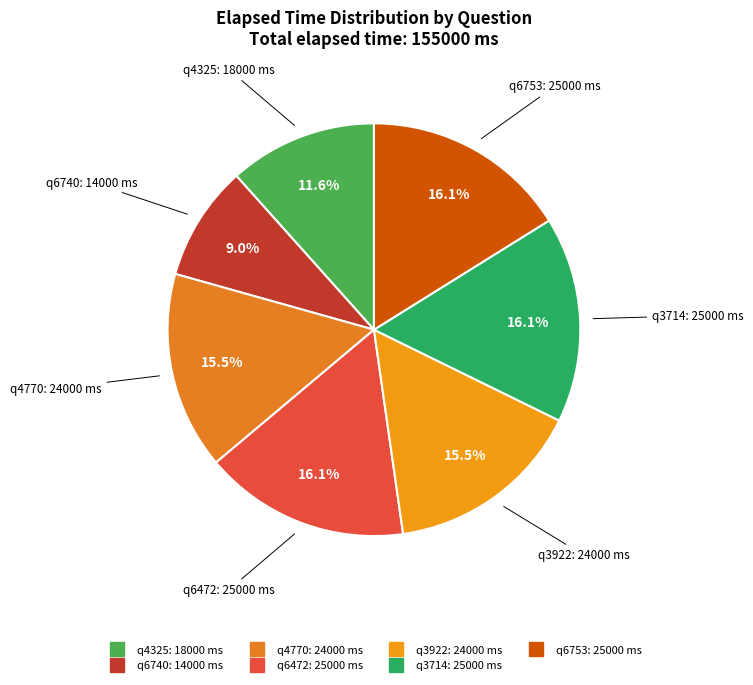

Combined, what portion of the pie is q4325 and q3922?

27.1%